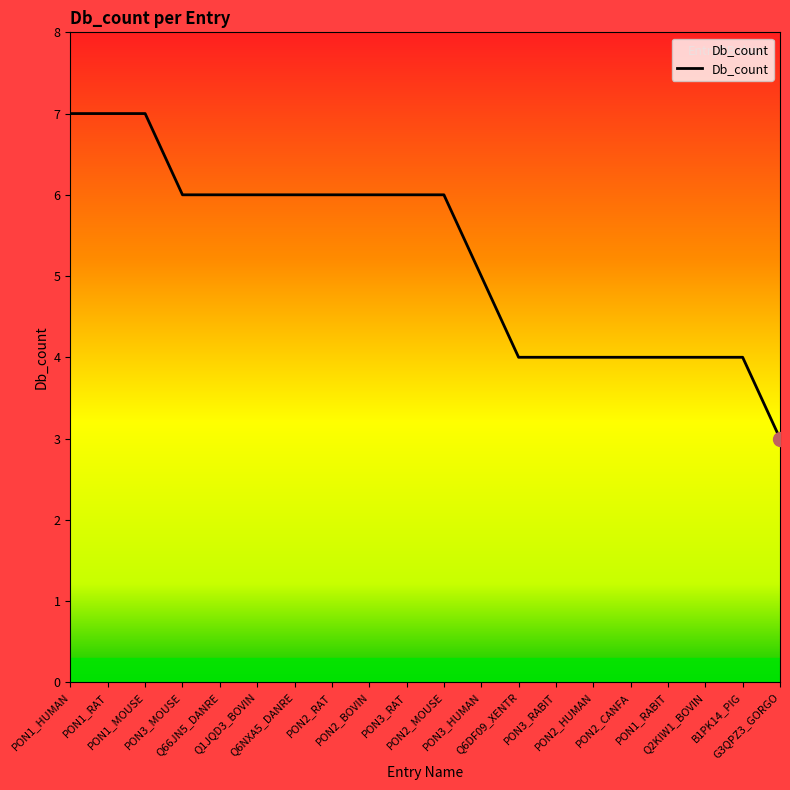

What is the difference between the maximum and minimum values?

4